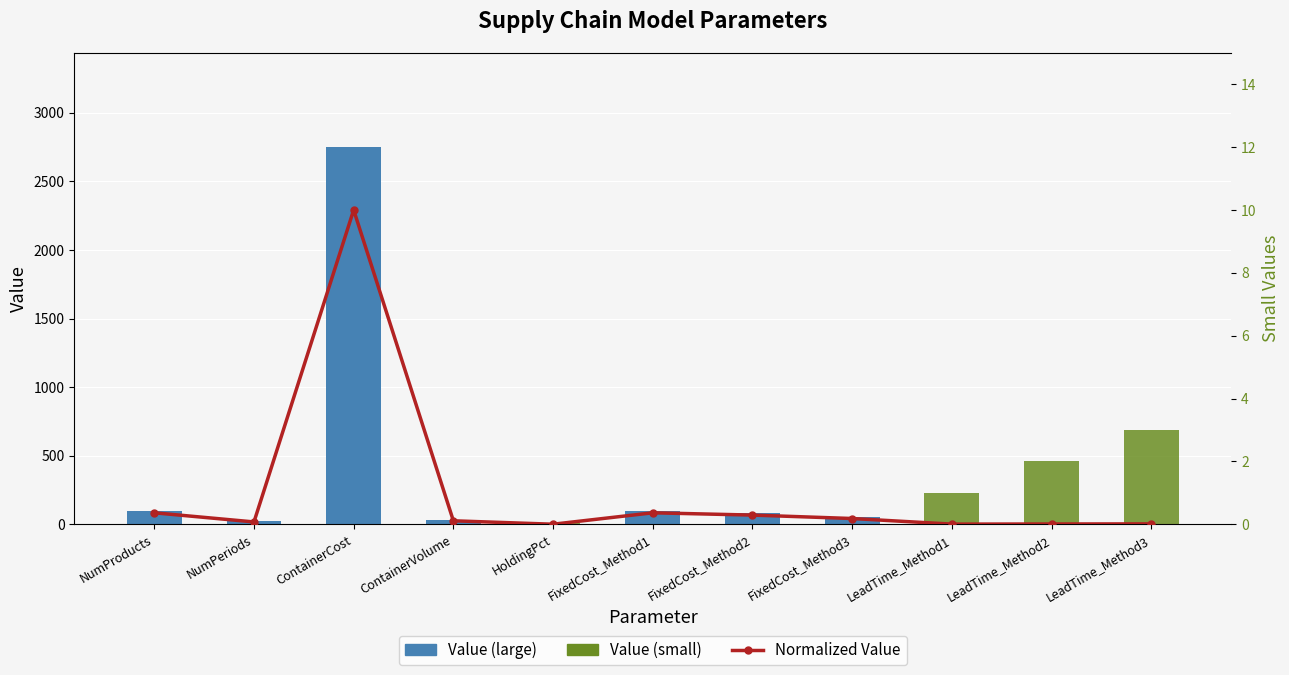

Where is Value (small) nearest to the value 1?

LeadTime_Method1